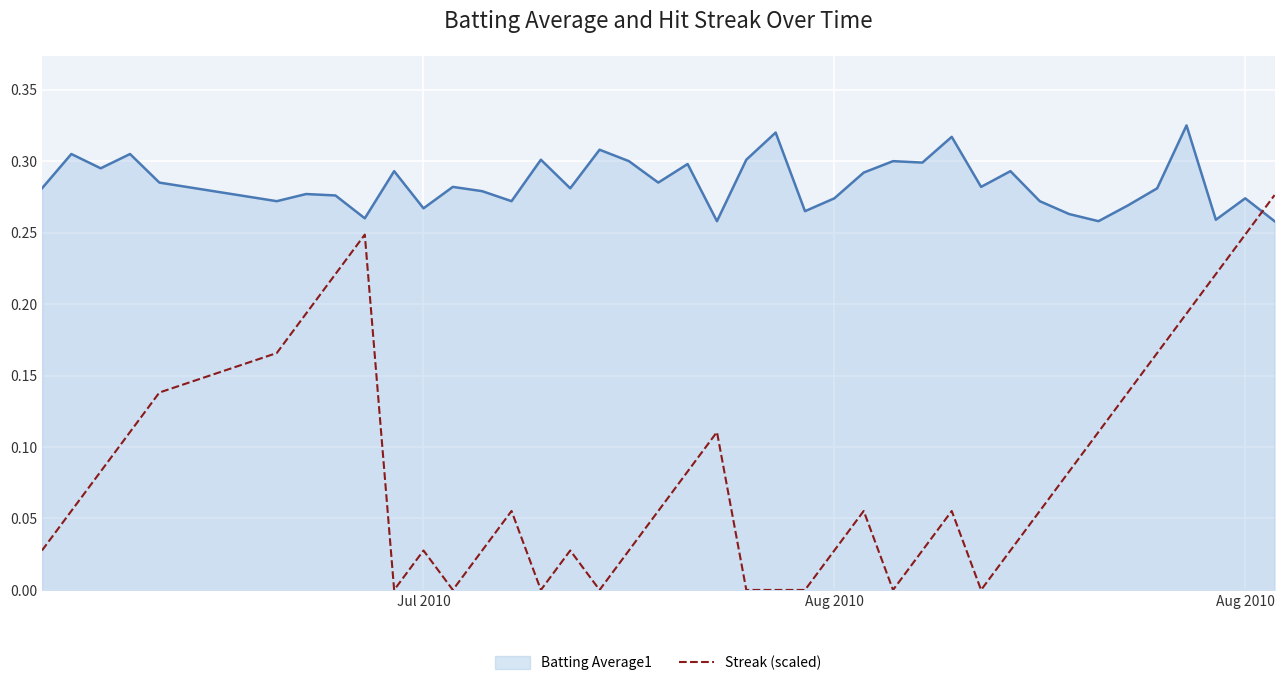

Which series has the largest total across all categories?

Batting Average1